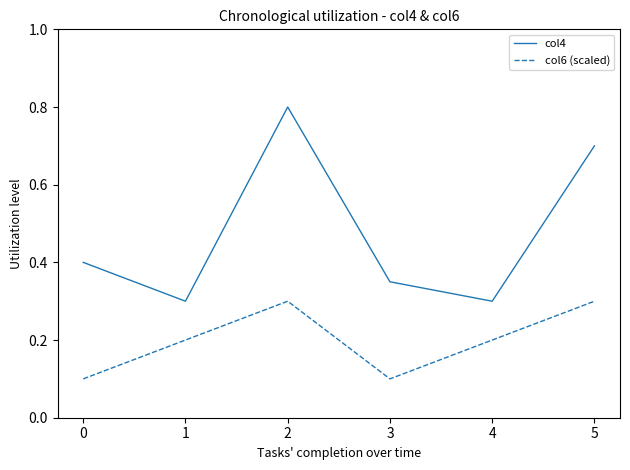

How many interior local valleys does the col4 series have?

2